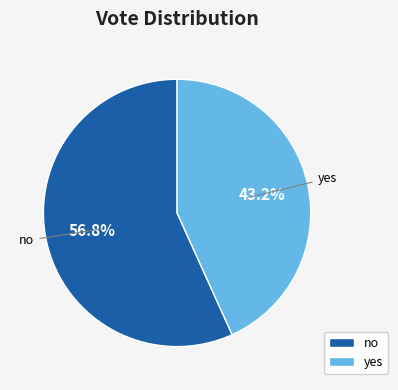

Which slice is the largest?

no